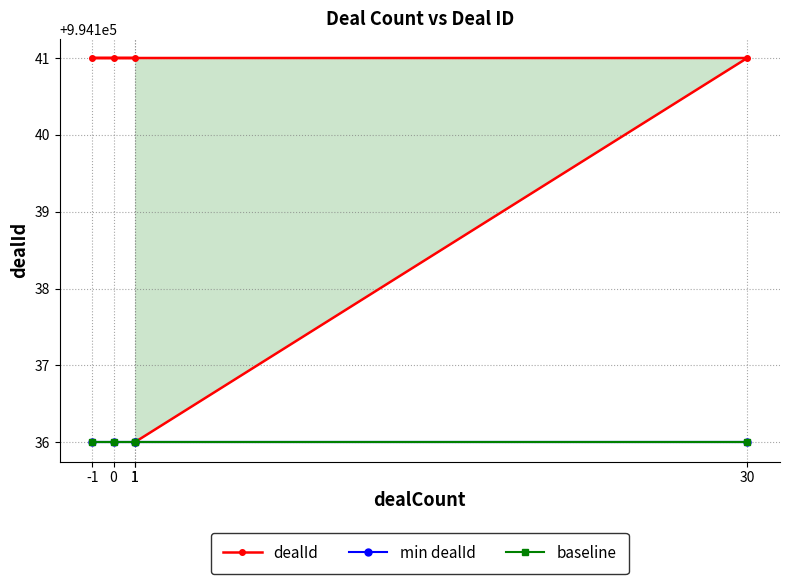

List the series in order of their peak value, highest first.

dealId, min dealId, baseline